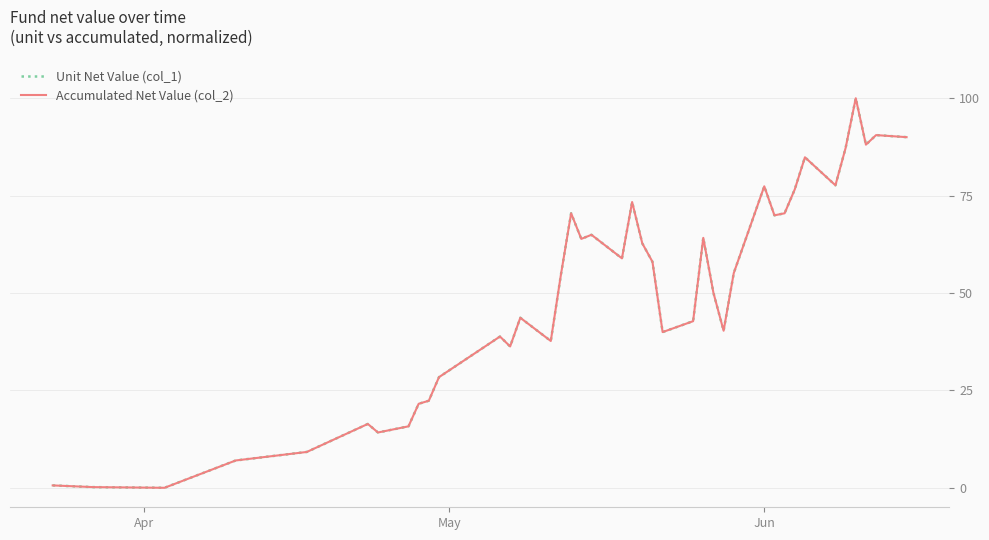

Does the chart display data point markers on the line(s)?

No